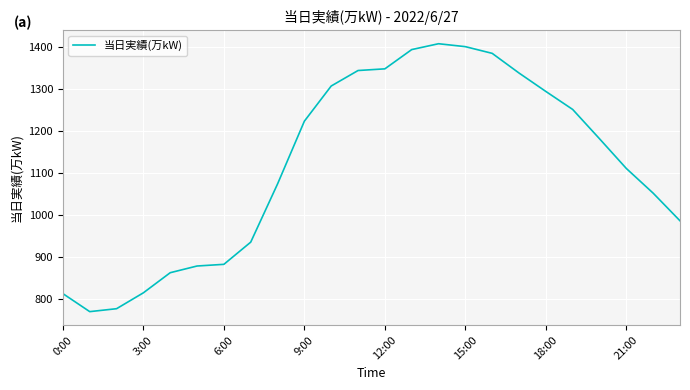

What is the difference between the maximum and minimum values?

640